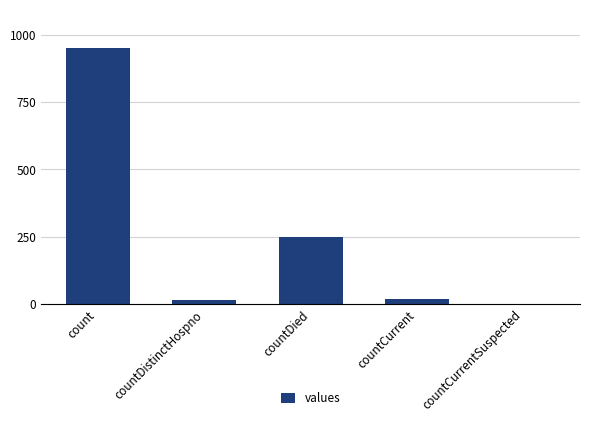

The value at count is 1307. True or false?

False